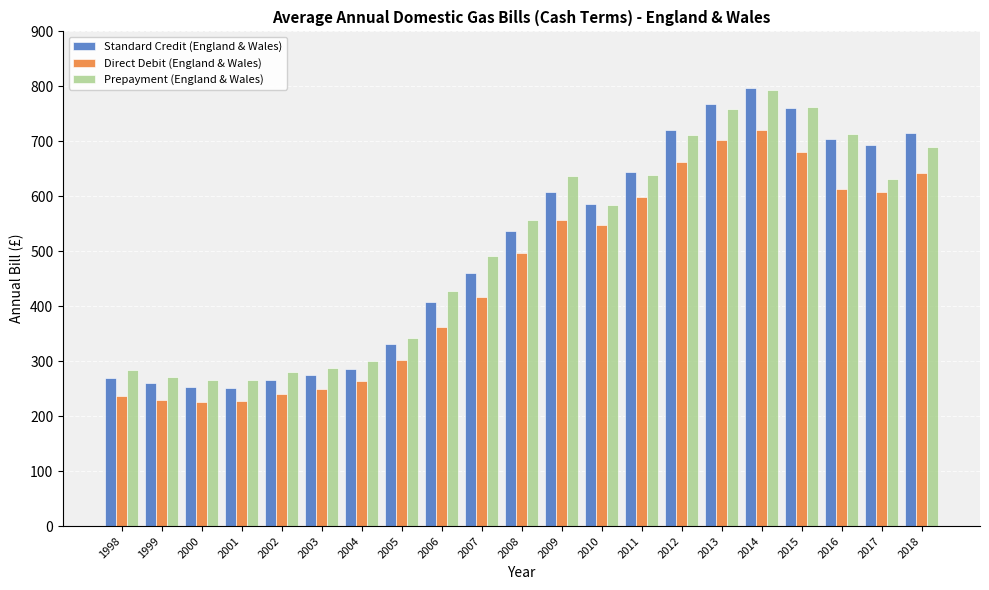

Which label corresponds to the largest value in the chart?

2014